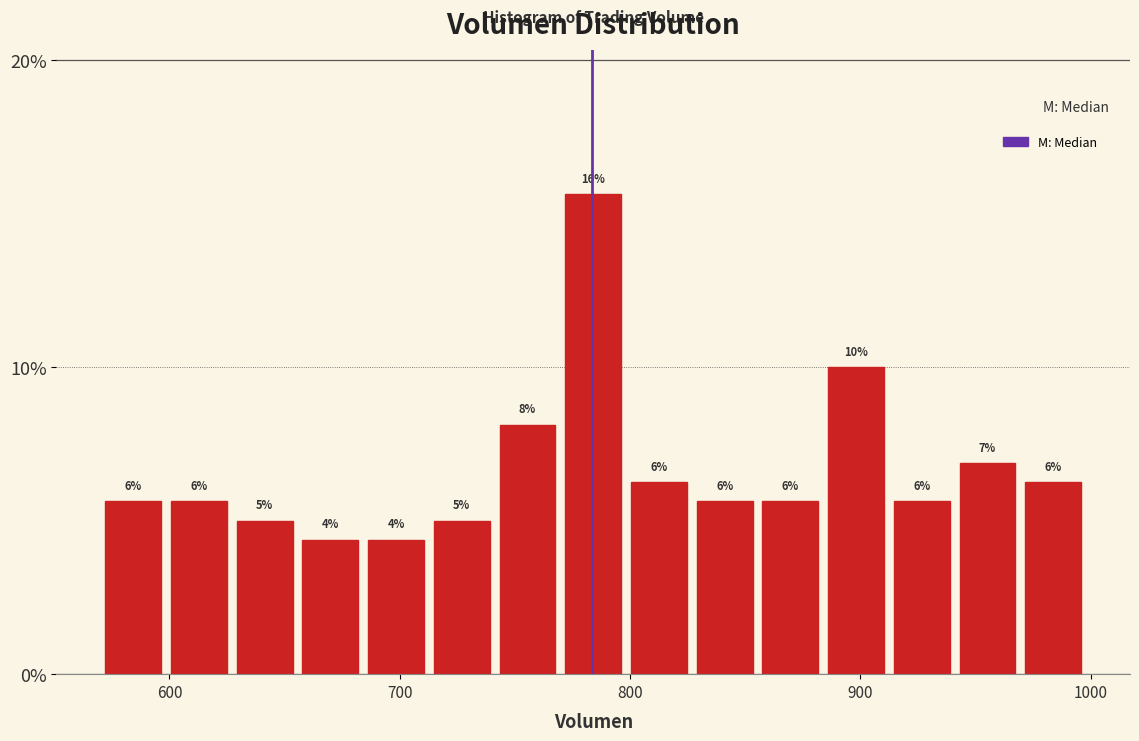

Around what value on the x-axis is the tallest bar? Give the approximate position of its centre, as read against the axis.

780